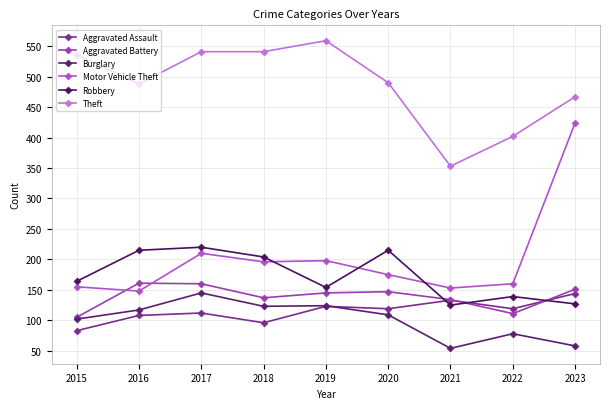

True or false: Burglary and Aggravated Battery intersect in this chart.

False